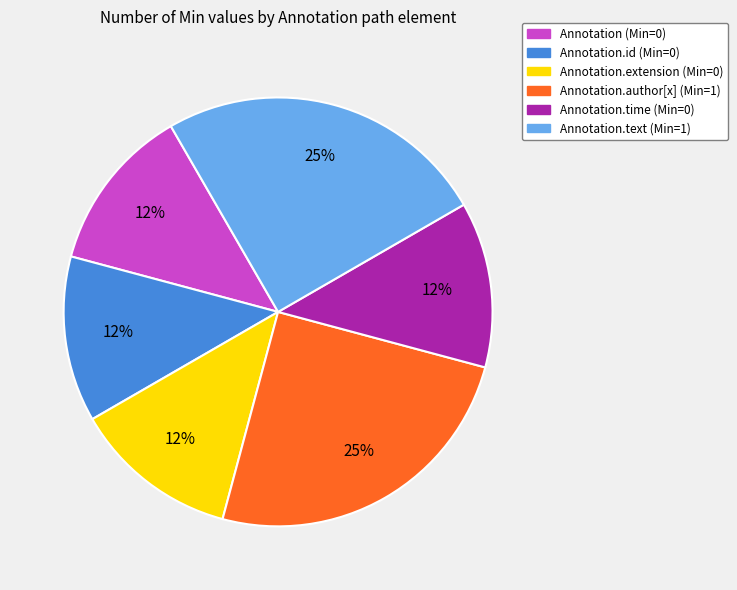

How many slices are in this pie chart?

6